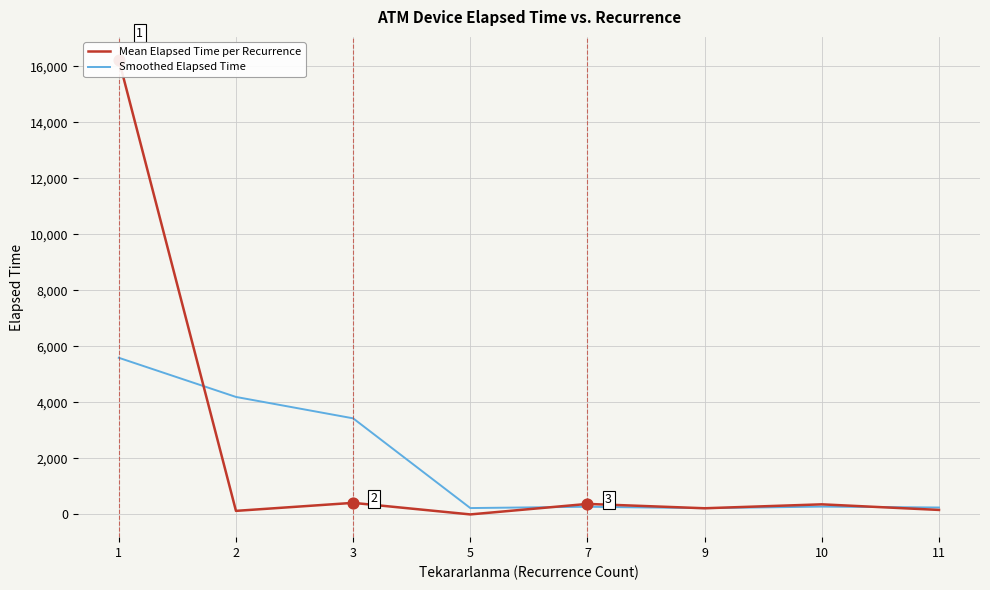

Which series contains the highest Y value?

Mean Elapsed Time per Recurrence